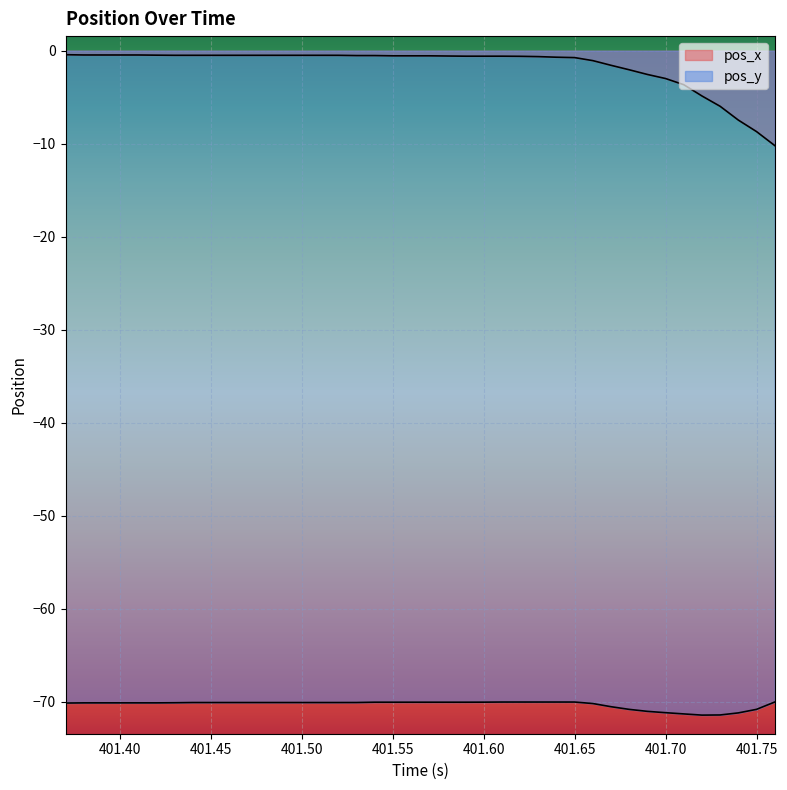

List the series in order of their peak value, highest first.

pos_x, pos_y